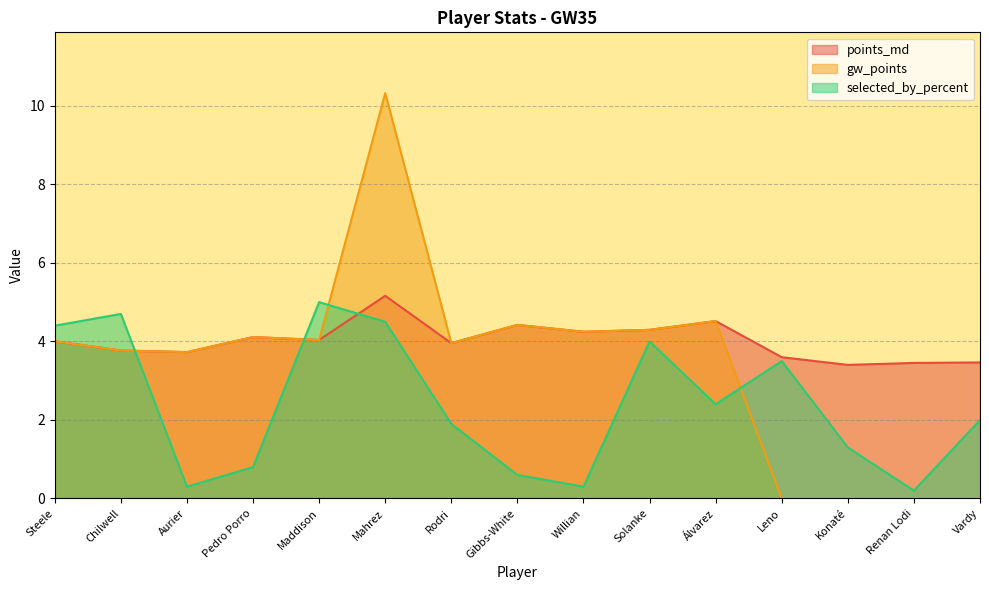

The value of gw_points at Vardy is 5.2. True or false?

False